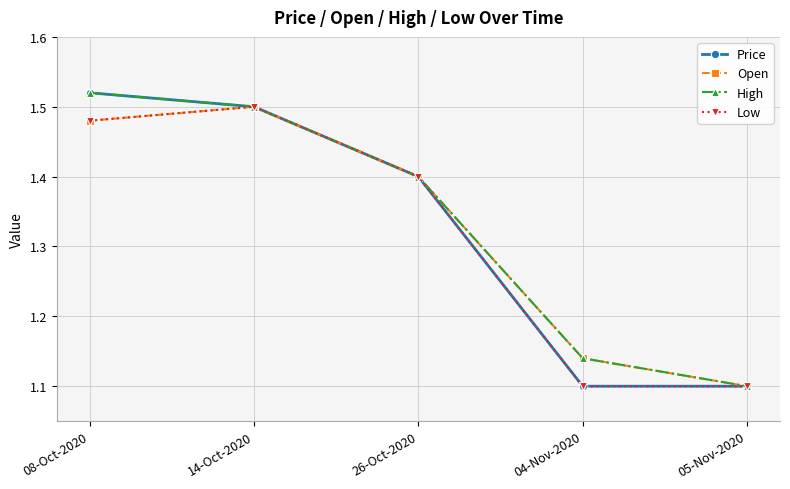

What is the difference between the High values at 14-Oct-2020 and 26-Oct-2020?

0.1